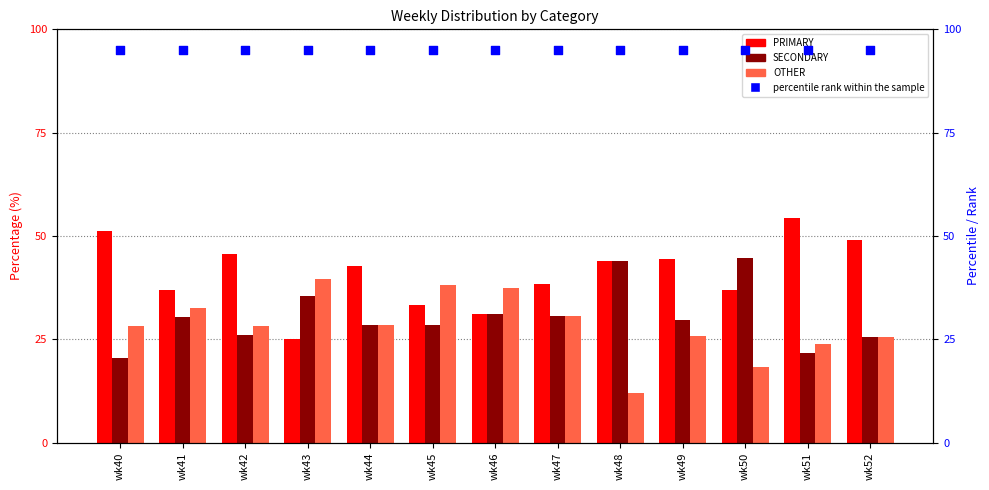

Is the value of PRIMARY at wk46 greater than the value of percentile rank within the sample at wk45?

No